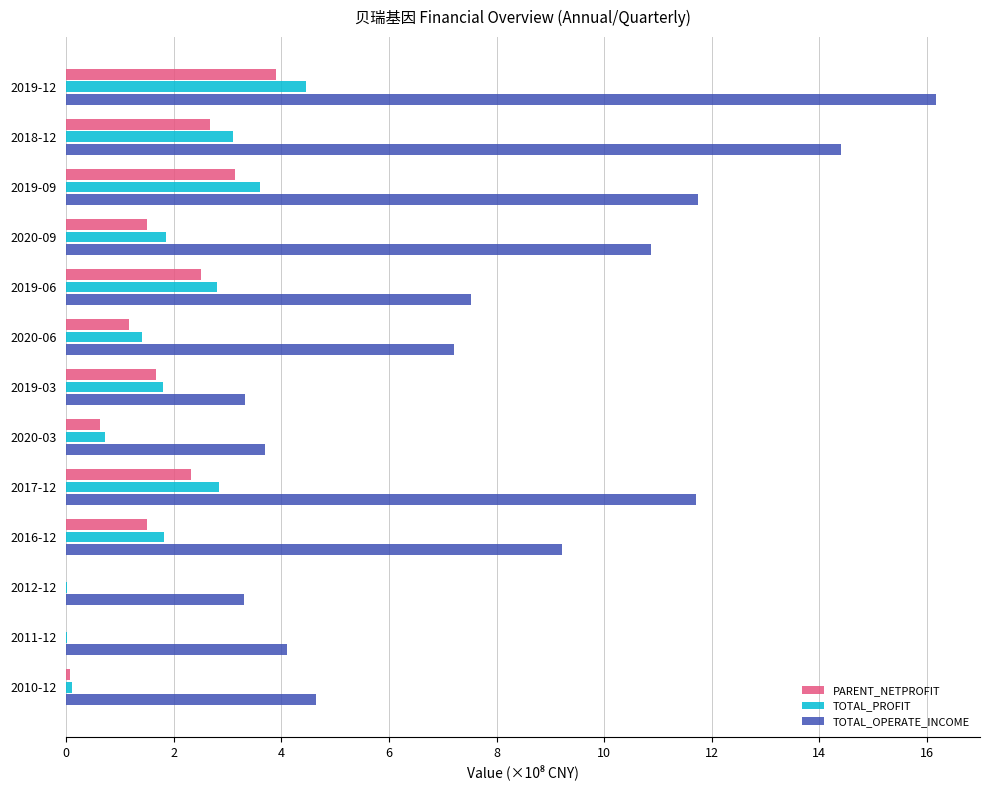

The value of PARENT_NETPROFIT at 2016-12 is 2.5. True or false?

False